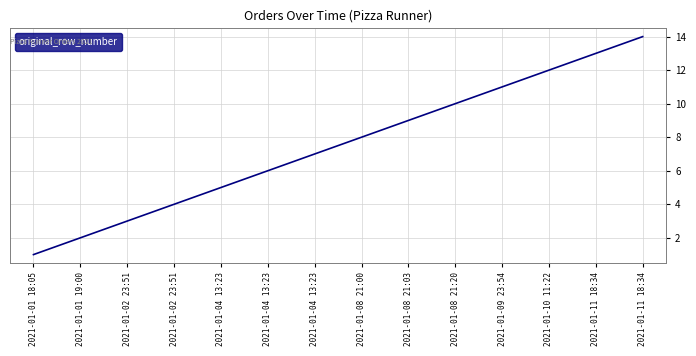

Count the number of categories in the chart.

14